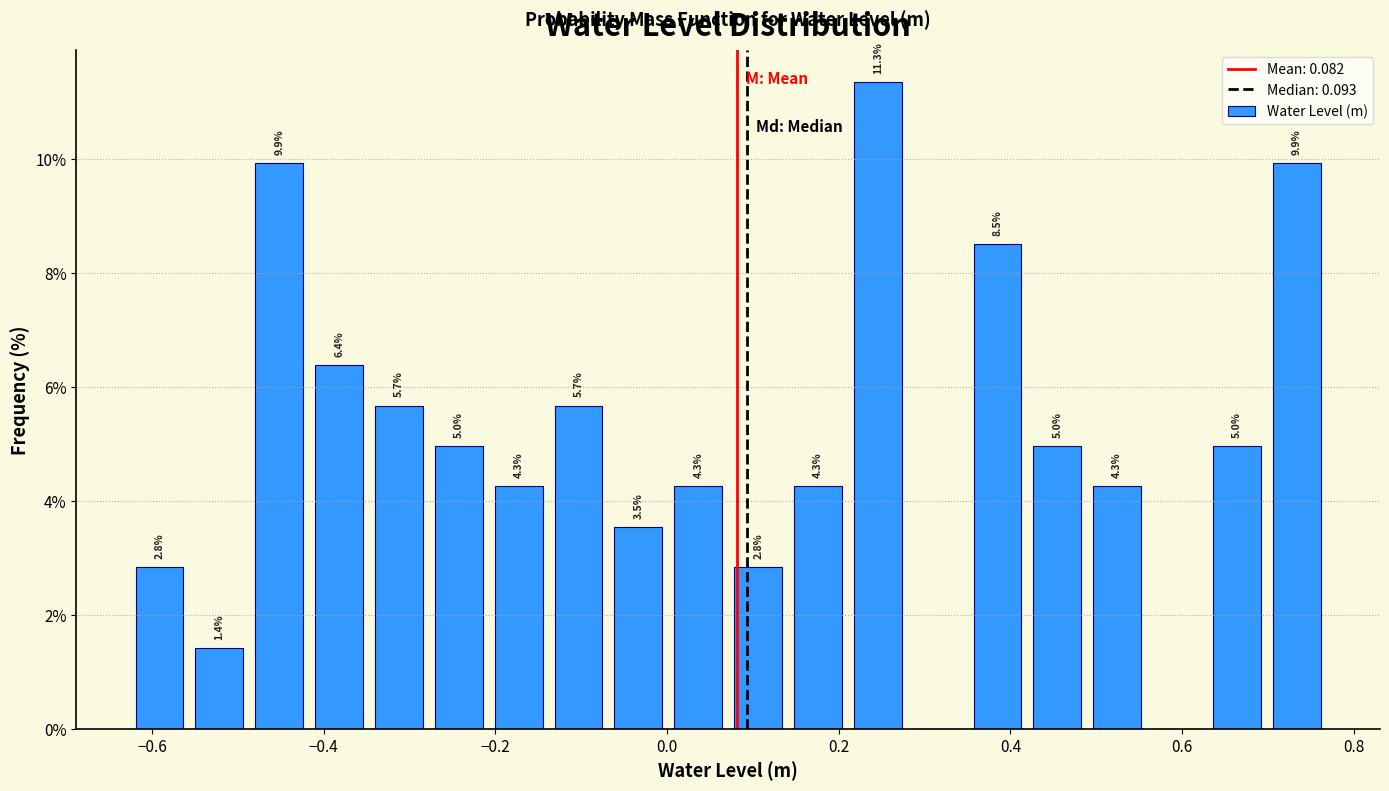

Around what value on the x-axis is the tallest bar? Give the approximate position of its centre, as read against the axis.

0.24